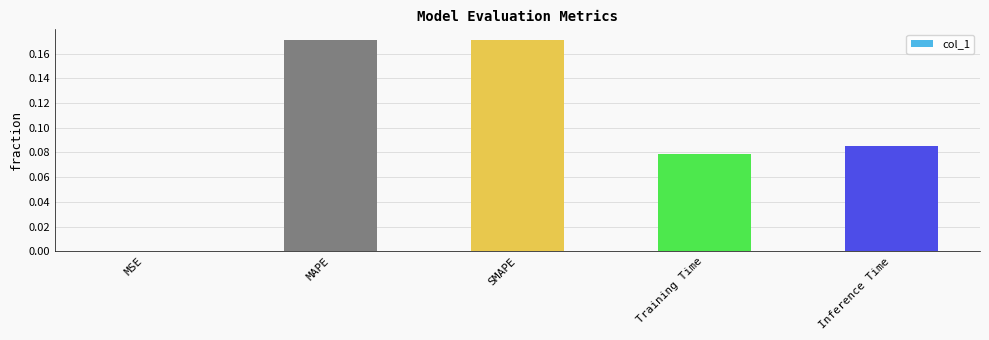

What is the sum of all values?

0.5